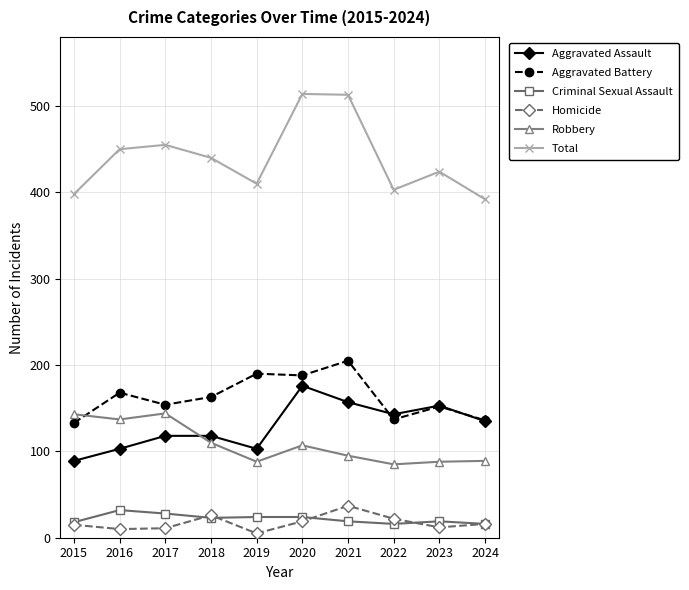

Is this an area chart (filled region under the line)?

No